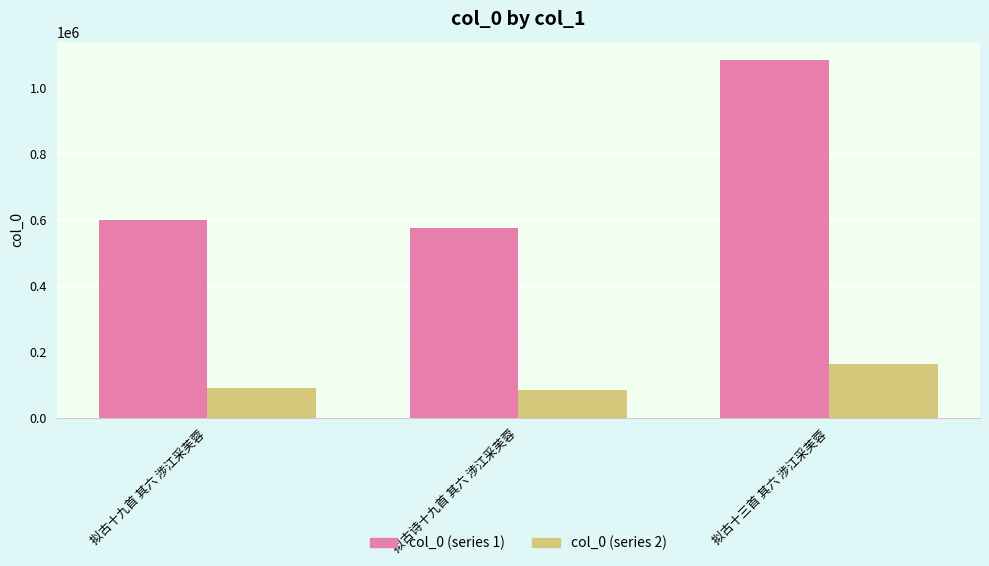

What is the approximate value of col_0 (series 1) at 拟古诗十九首 其六 涉江采芙蓉?

575783.0